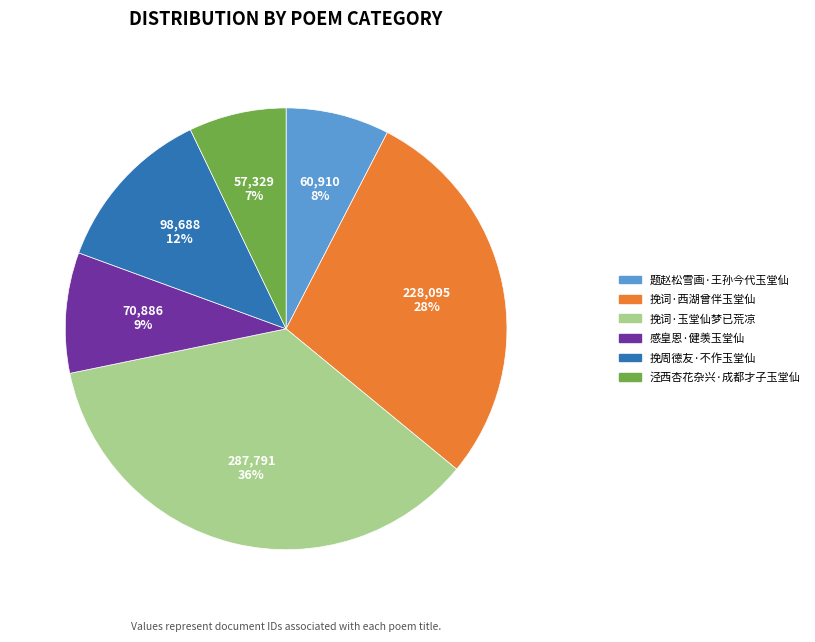

Approximately how many times larger is the value at 泾西杏花杂兴·成都才子玉堂仙 compared to 题赵松雪画·王孙今代玉堂仙?

0.9